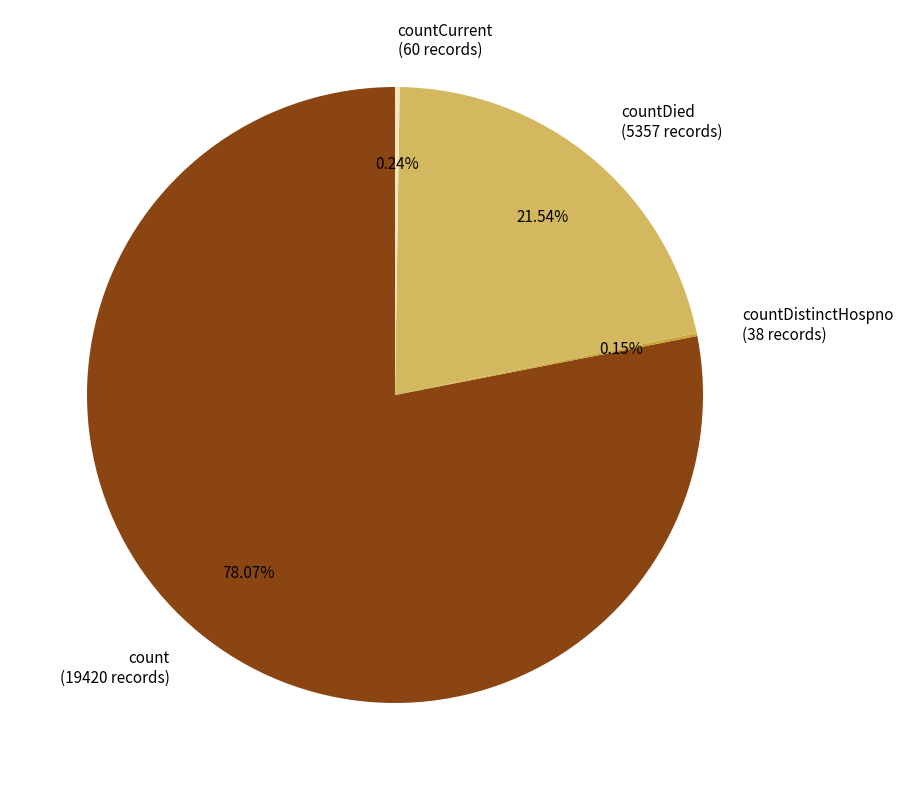

Does any single category account for the majority?

Yes